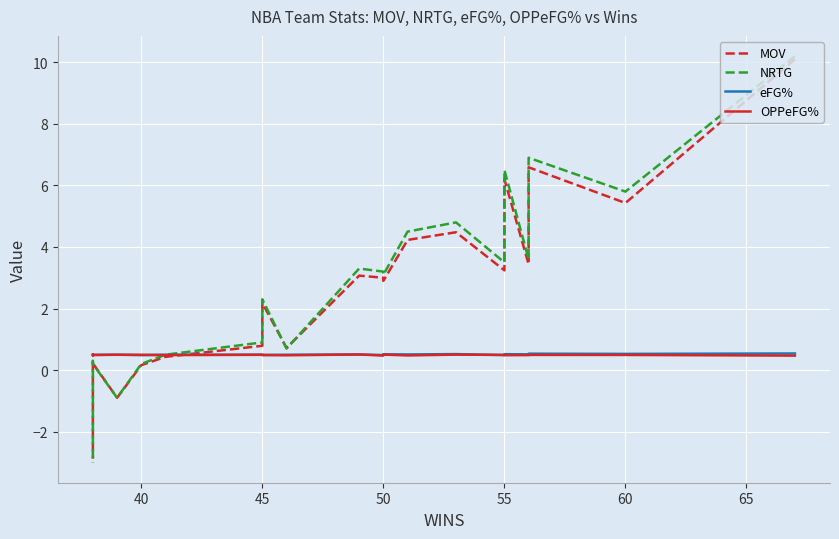

Rank the series by their maximum value, from highest to lowest.

NRTG, MOV, eFG%, OPPeFG%